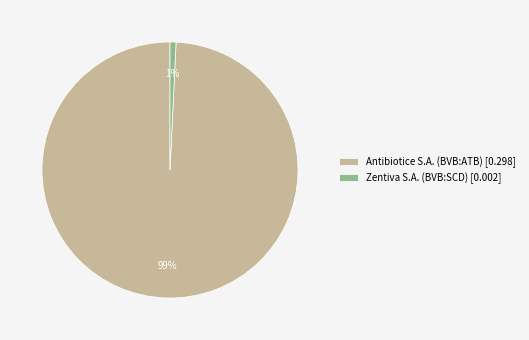

Is it true that Zentiva S.A. (BVB:SCD) is 1% of the pie?

True